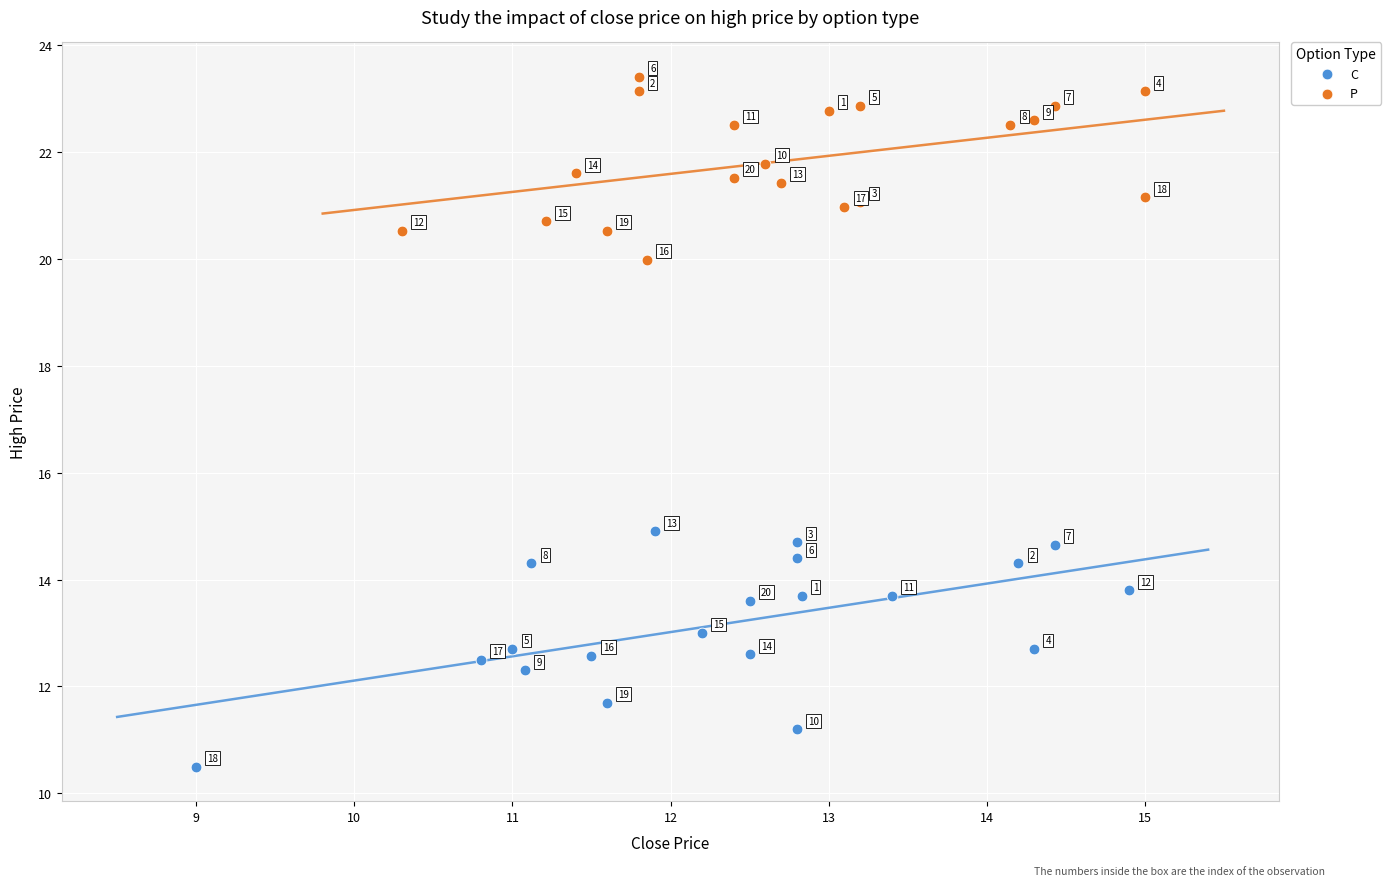

Which series reaches the maximum Y coordinate?

P